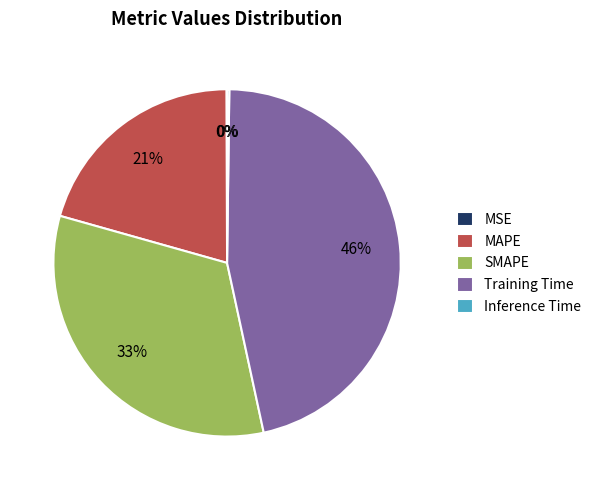

What percentage is the Training Time slice, to the nearest percent?

46%